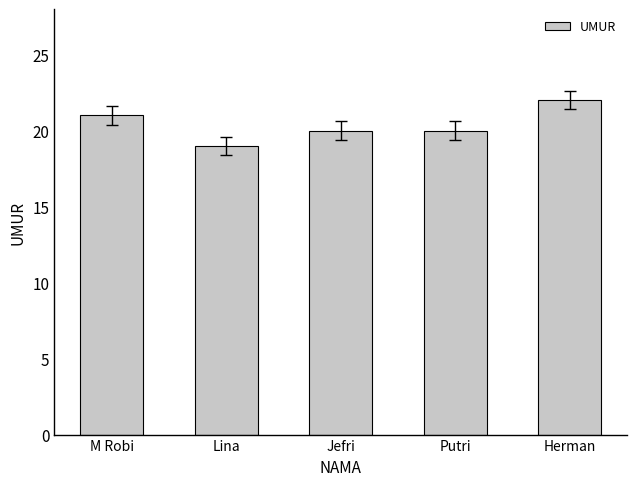

What is the label of the 3rd bar from the left?

Jefri